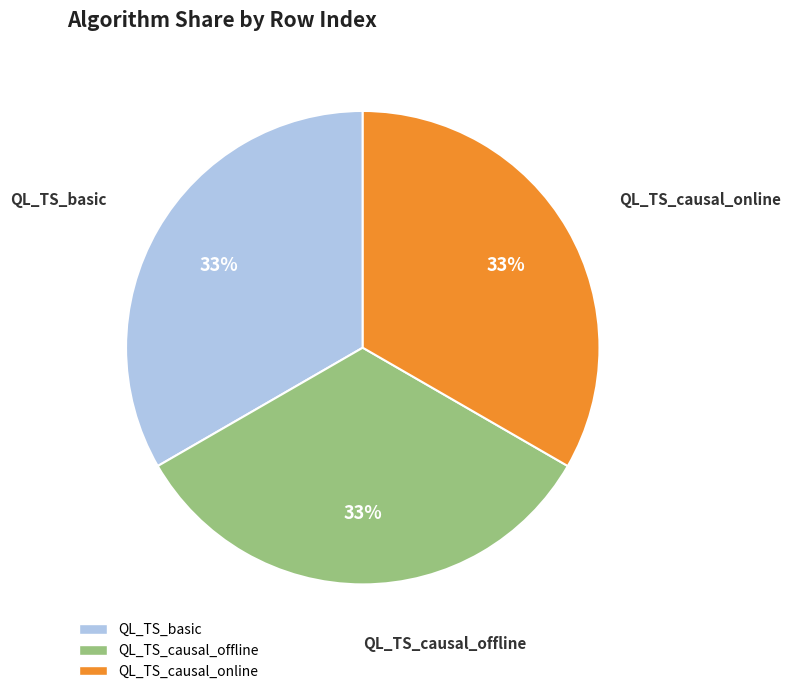

Does QL_TS_basic account for over 50% of the chart?

No